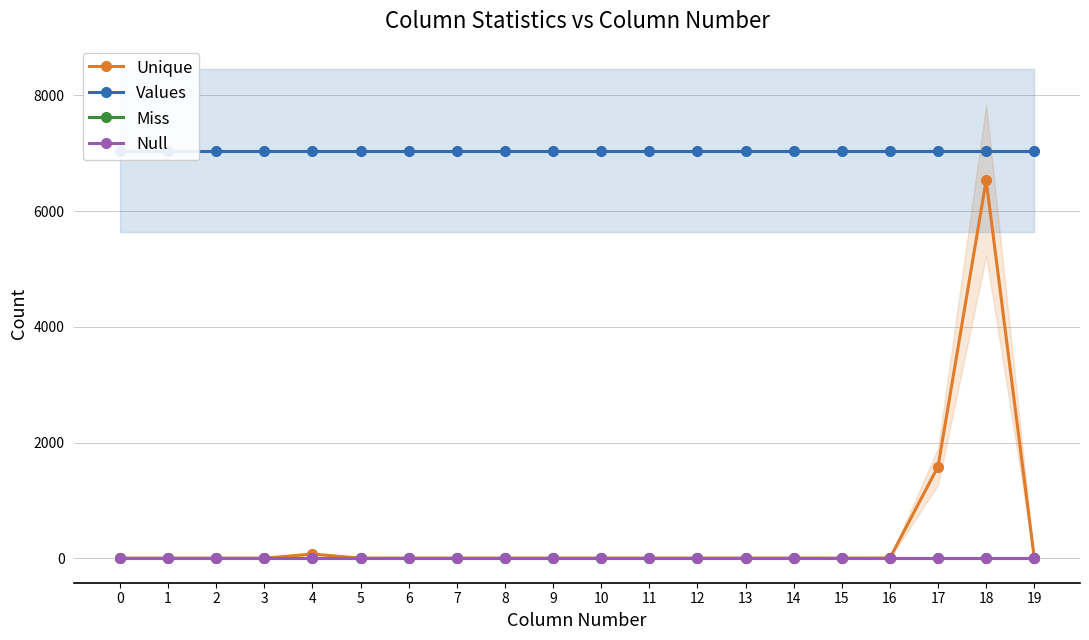

What is the value of the Unique point at the 15th from the left?

3